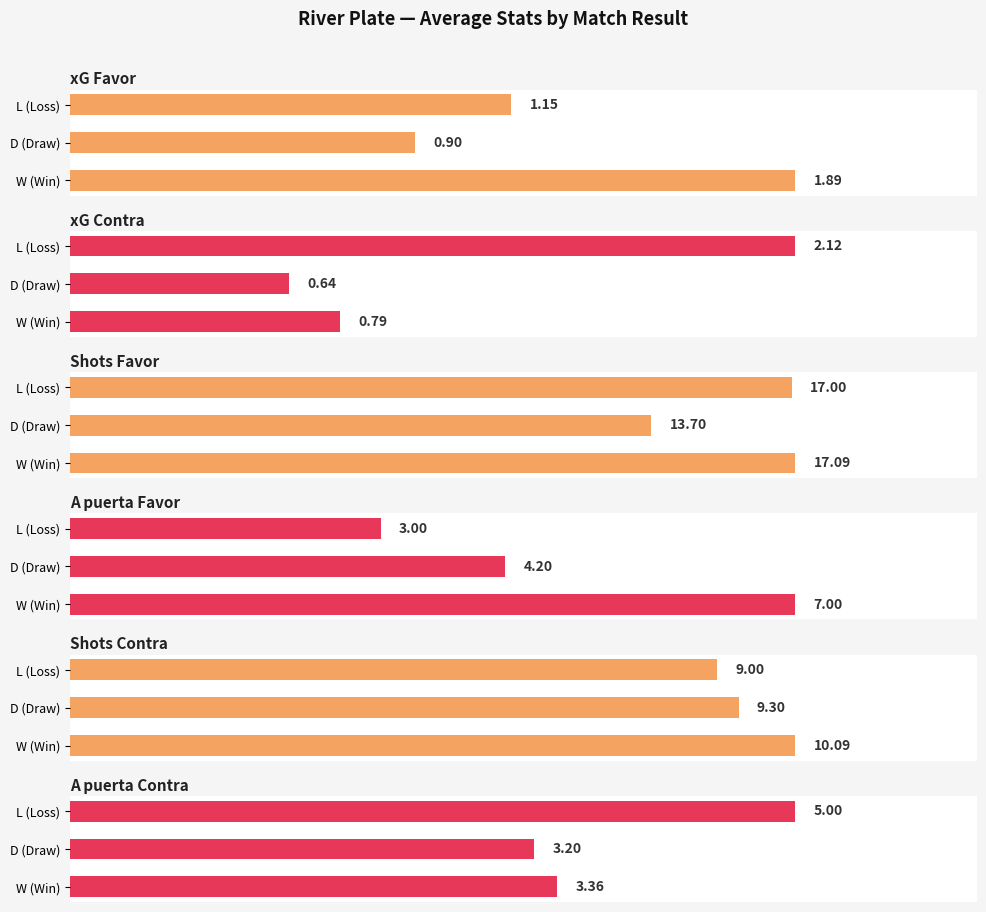

How many bars are there in each group?

6